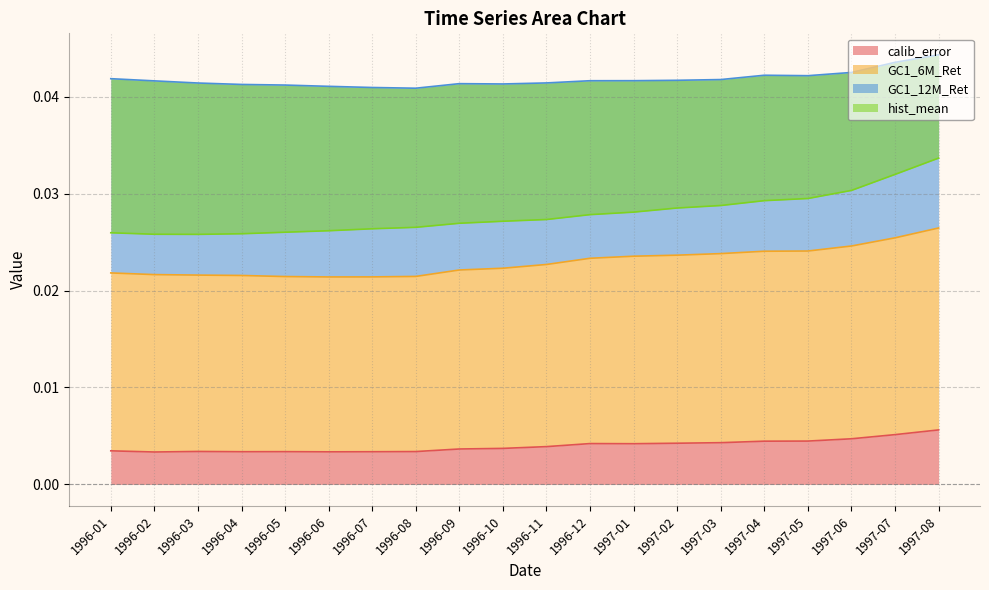

The calib_error series shows 0.0 at 1997-03. True or false?

True